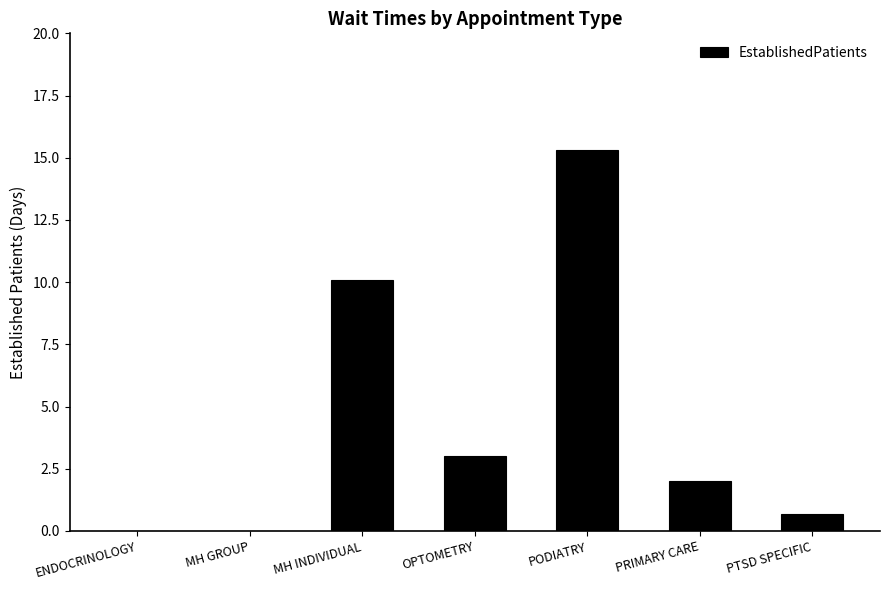

How many distinct data groups are displayed?

1